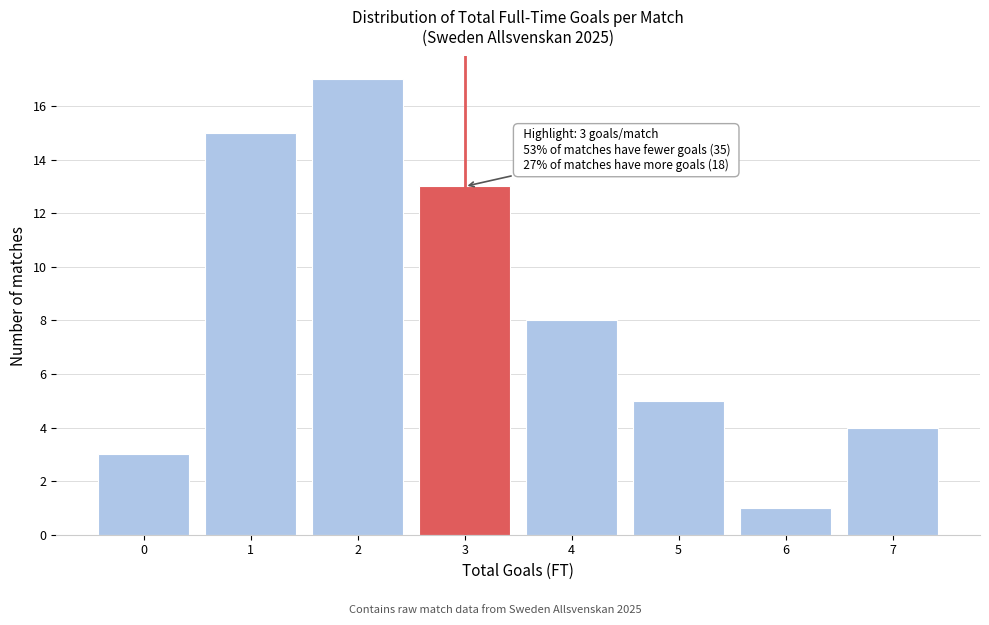

Which range on the x-axis has the tallest bar?

1.5 to 2.5